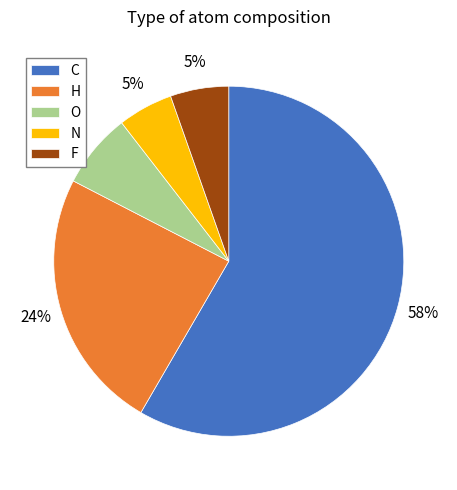

What percentage is the O slice, to the nearest percent?

7%